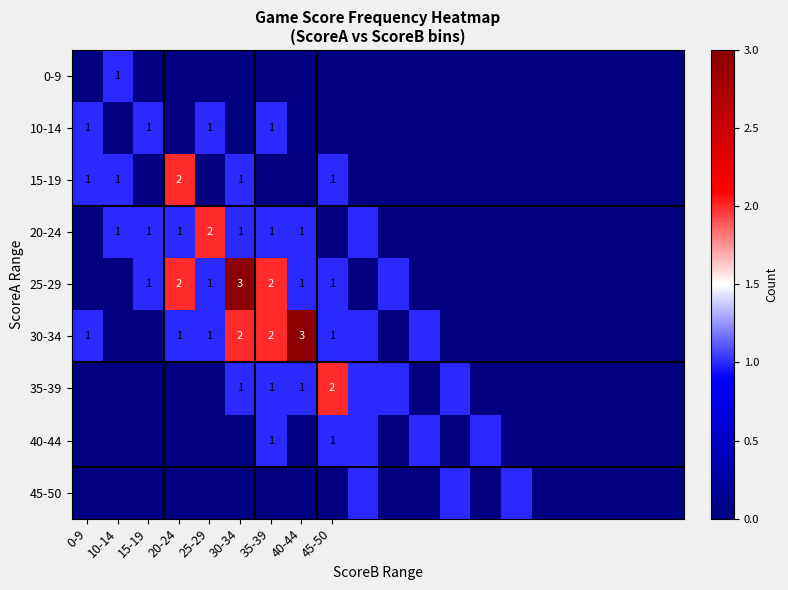

Which label corresponds to the largest value in the chart?

30-34